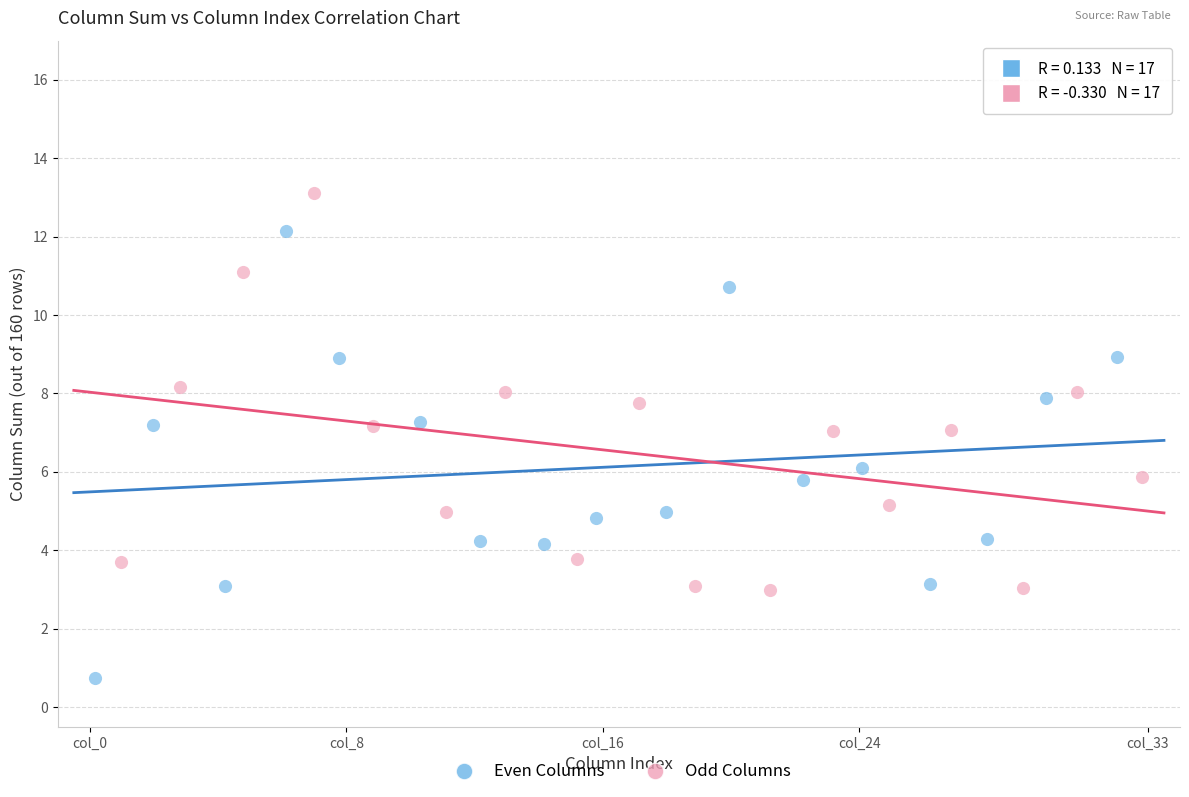

Which series reaches the minimum Y coordinate?

Even Columns